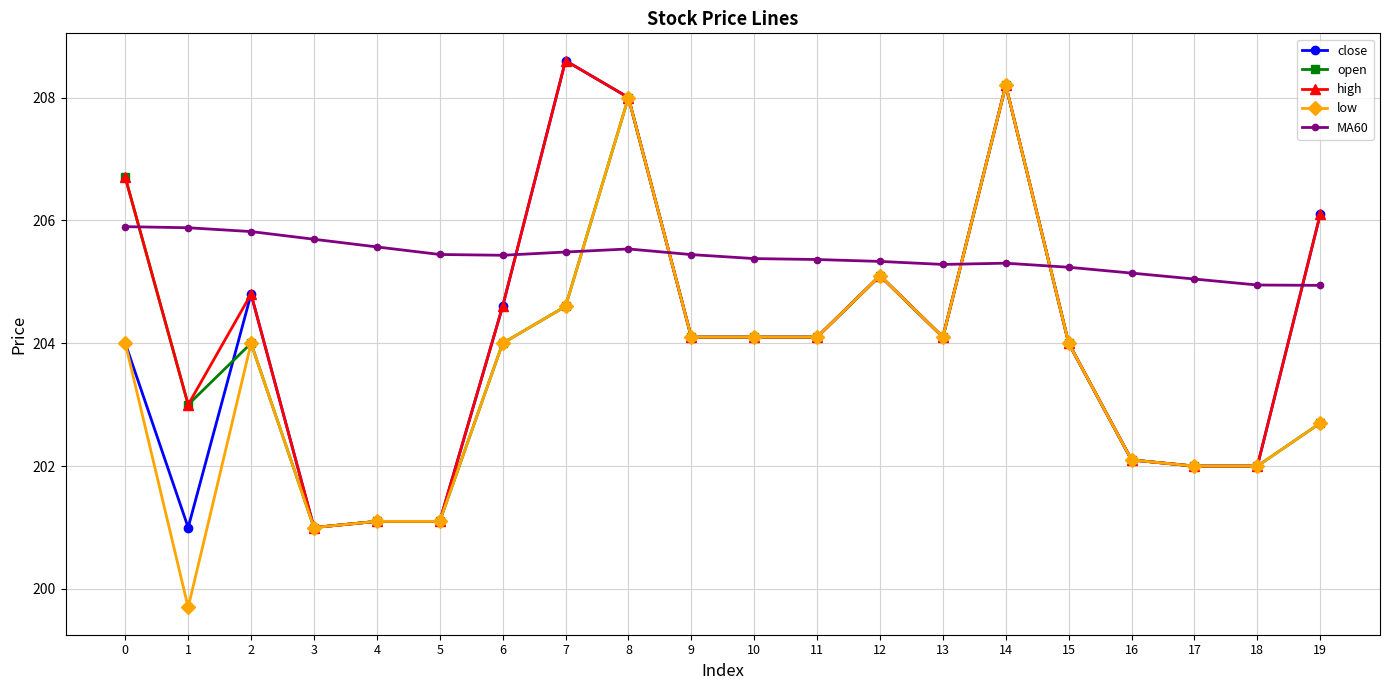

Which series has the widest spread of values?

low